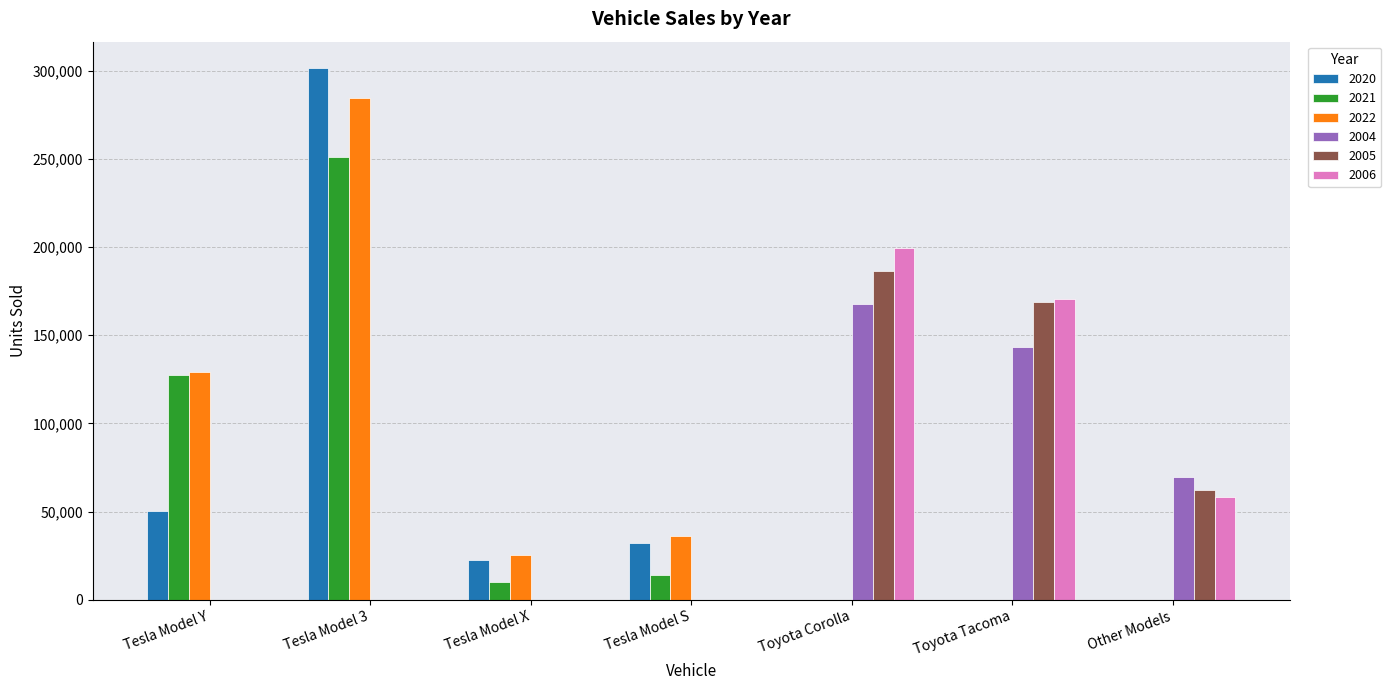

At which category does the chart reach its peak across all series?

Tesla Model 3